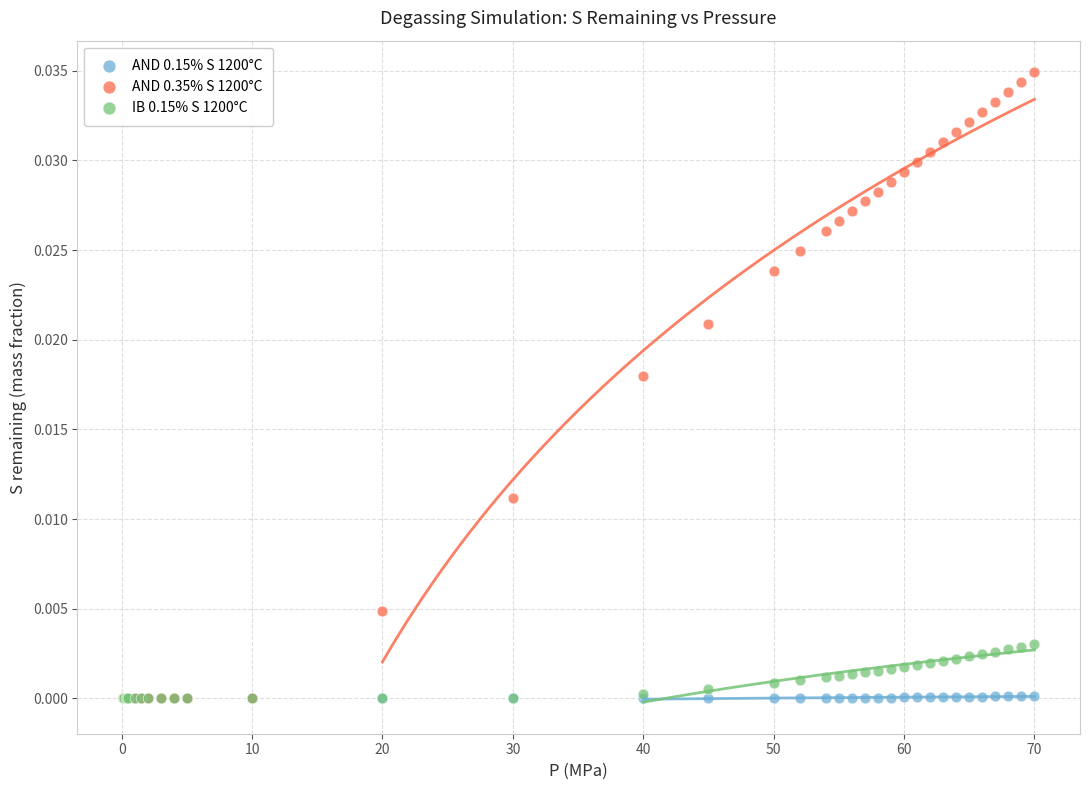

Which series reaches the maximum Y coordinate?

AND 0.35% S 1200°C